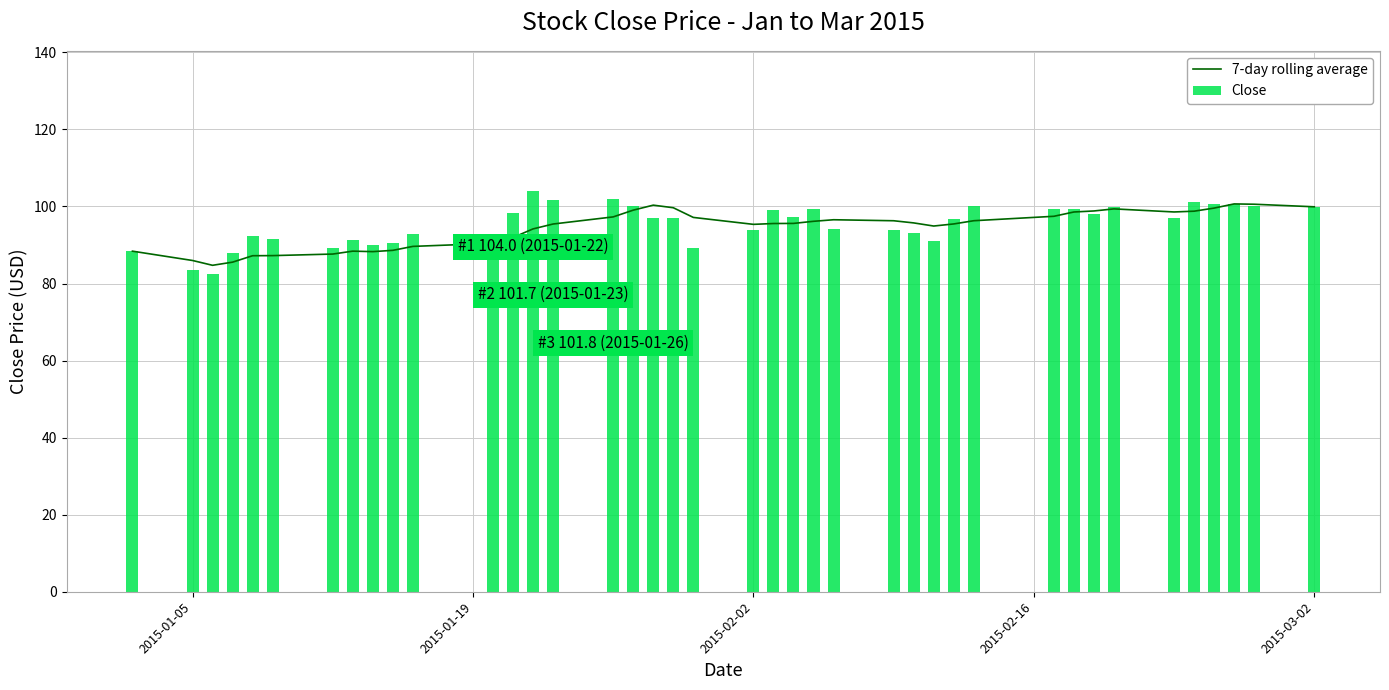

What is the highest value of the 7-day rolling average series?

100.7